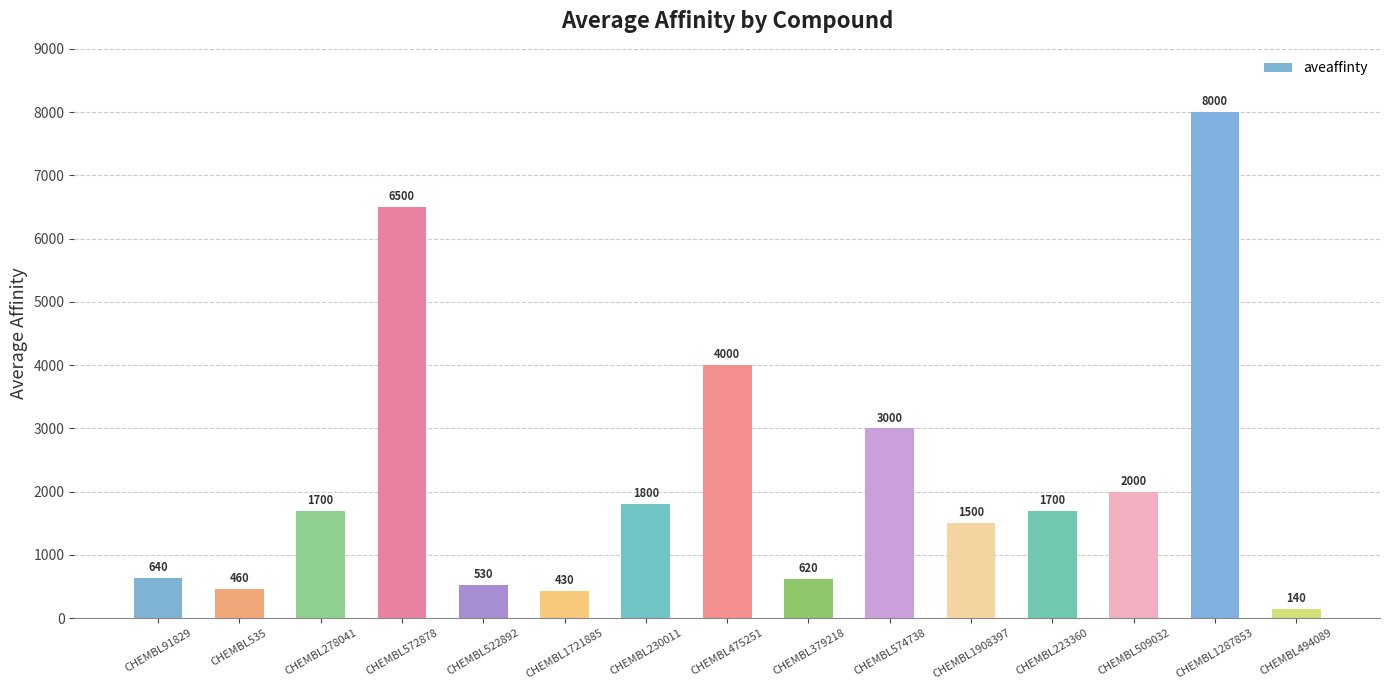

Where is the data nearest to the value 4070?

CHEMBL475251